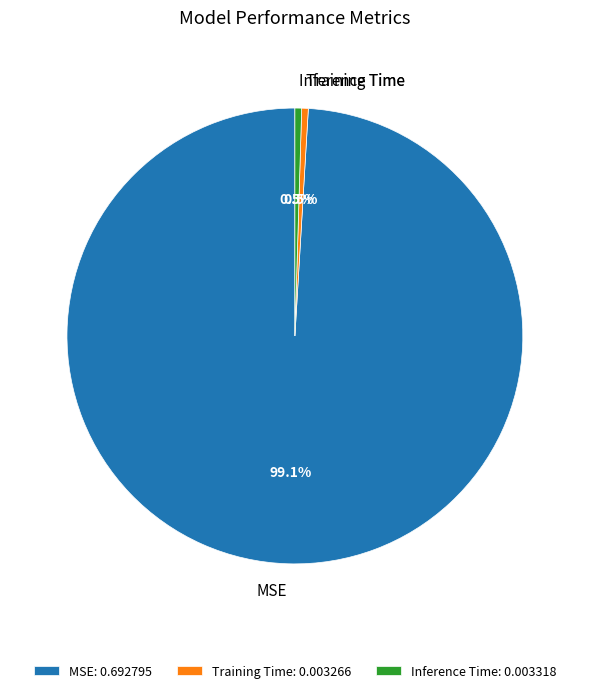

Does Training Time represent more than half of the total?

No